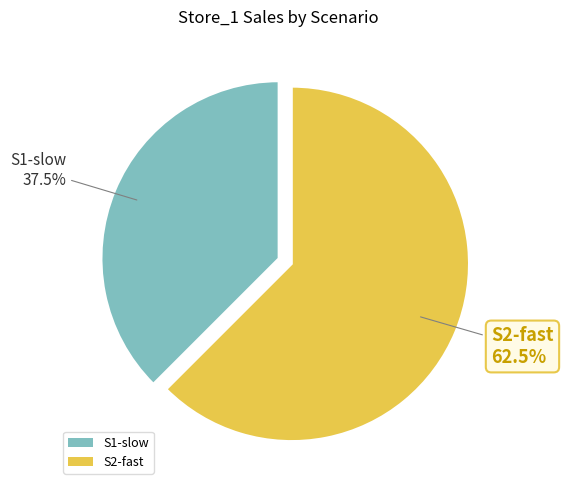

Combined, do S2-fast and S1-slow account for over 50%?

Yes